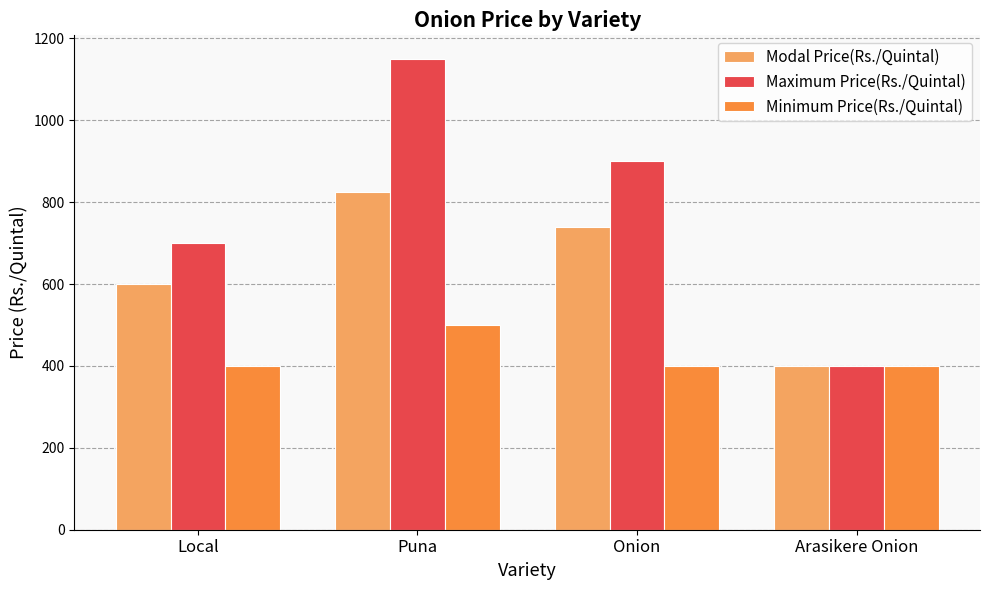

Reading left to right, list all the values displayed in this chart.

Modal Price(Rs./Quintal): Local=600	Puna=825	Onion=740	Arasikere Onion=400
Maximum Price(Rs./Quintal): Local=700	Puna=1150	Onion=900	Arasikere Onion=400
Minimum Price(Rs./Quintal): Local=400	Puna=500	Onion=400	Arasikere Onion=400